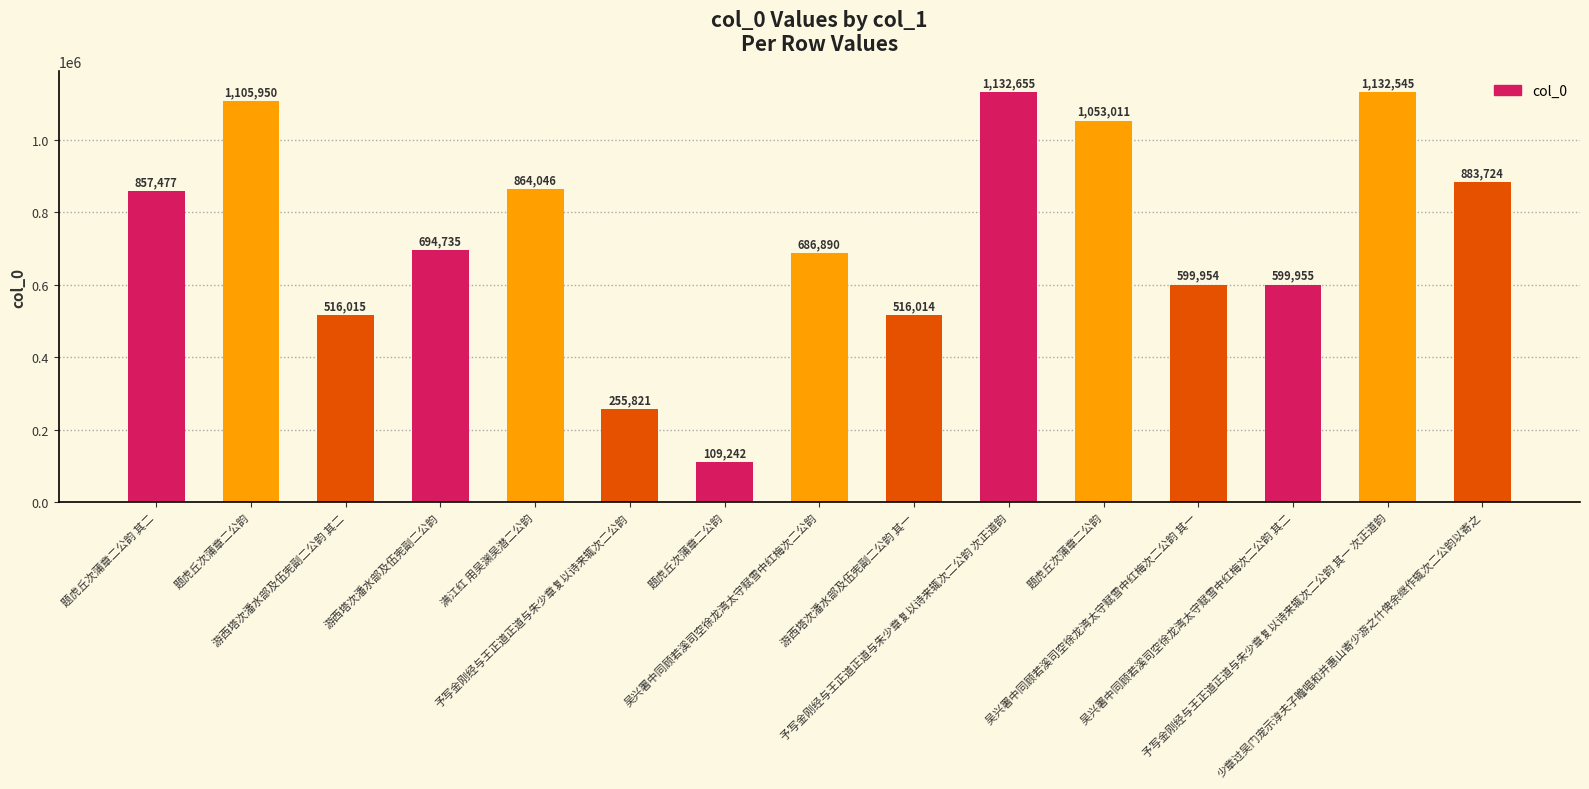

Where does the data first go above 694735?

题虎丘次蒲章二公韵 其二